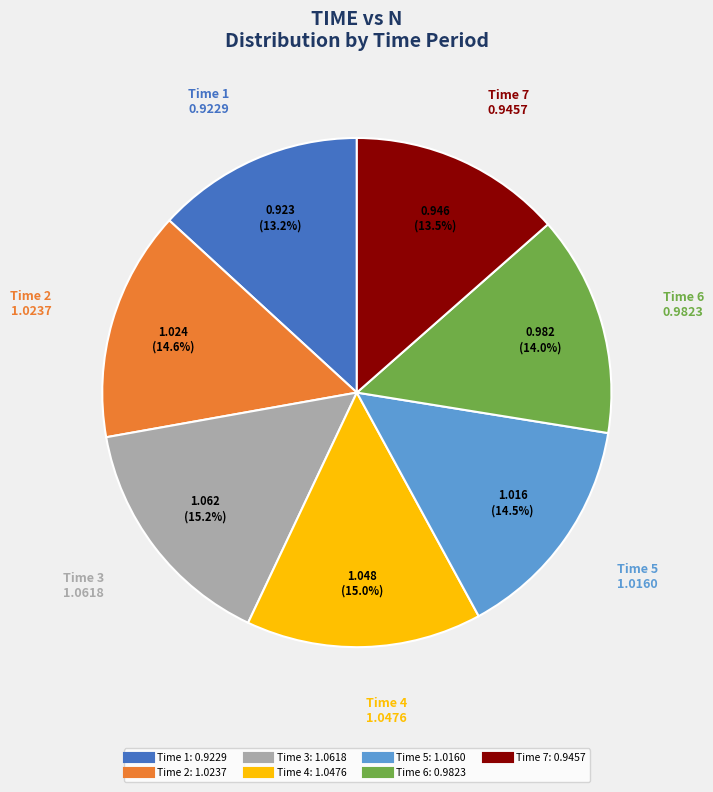

Is there a majority slice in this chart?

No